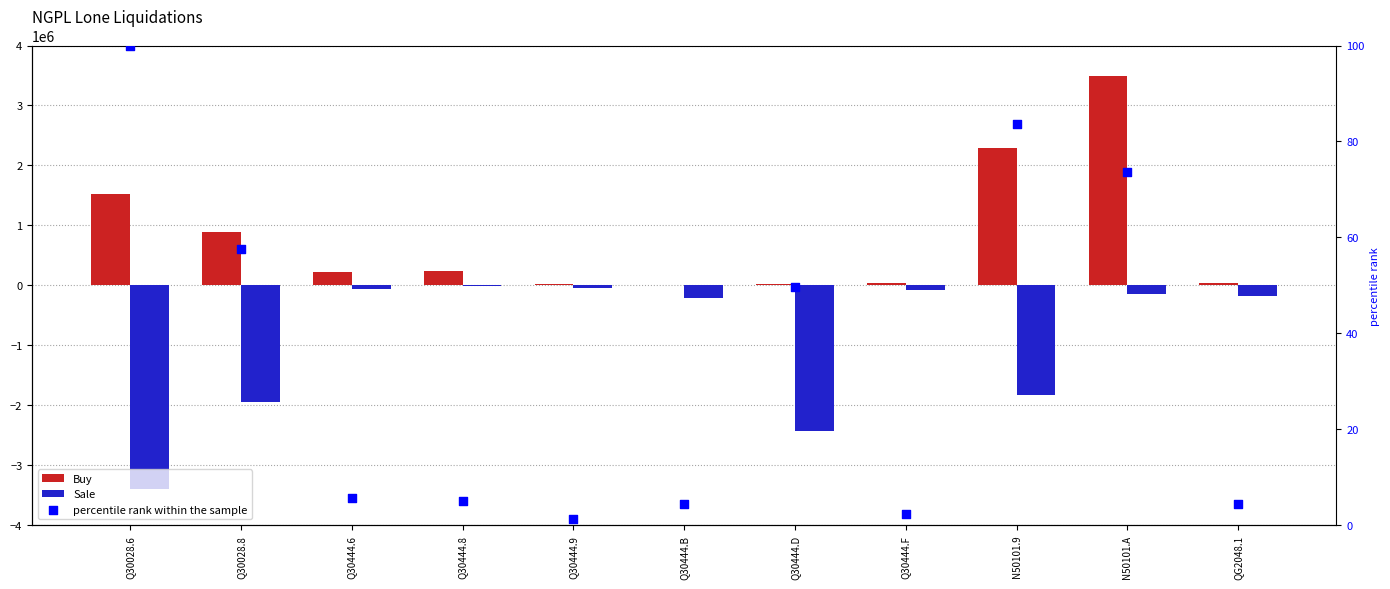

What is the total value across all series at Q30444.D?

-2414853.8